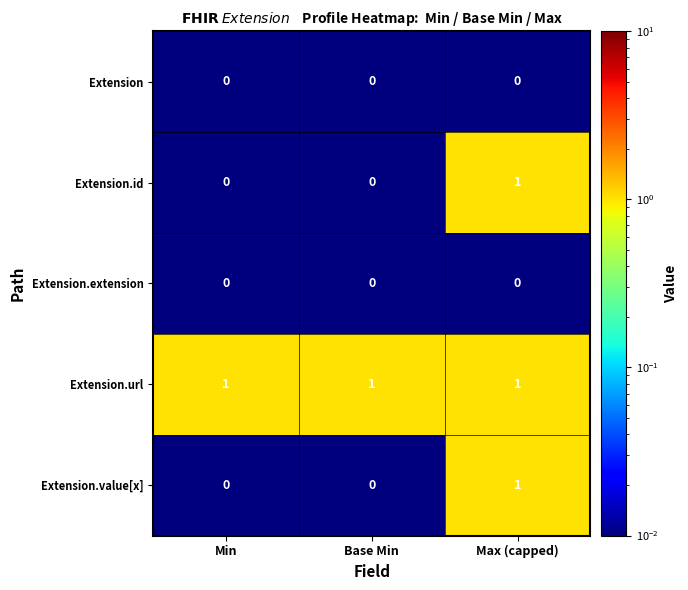

Reading left to right, transcribe all the data shown in this chart.

Extension: 0	0	0
Extension.id: 0	0	1
Extension.extension: 0	0	0
Extension.url: 1	1	1
Extension.value[x]: 0	0	1